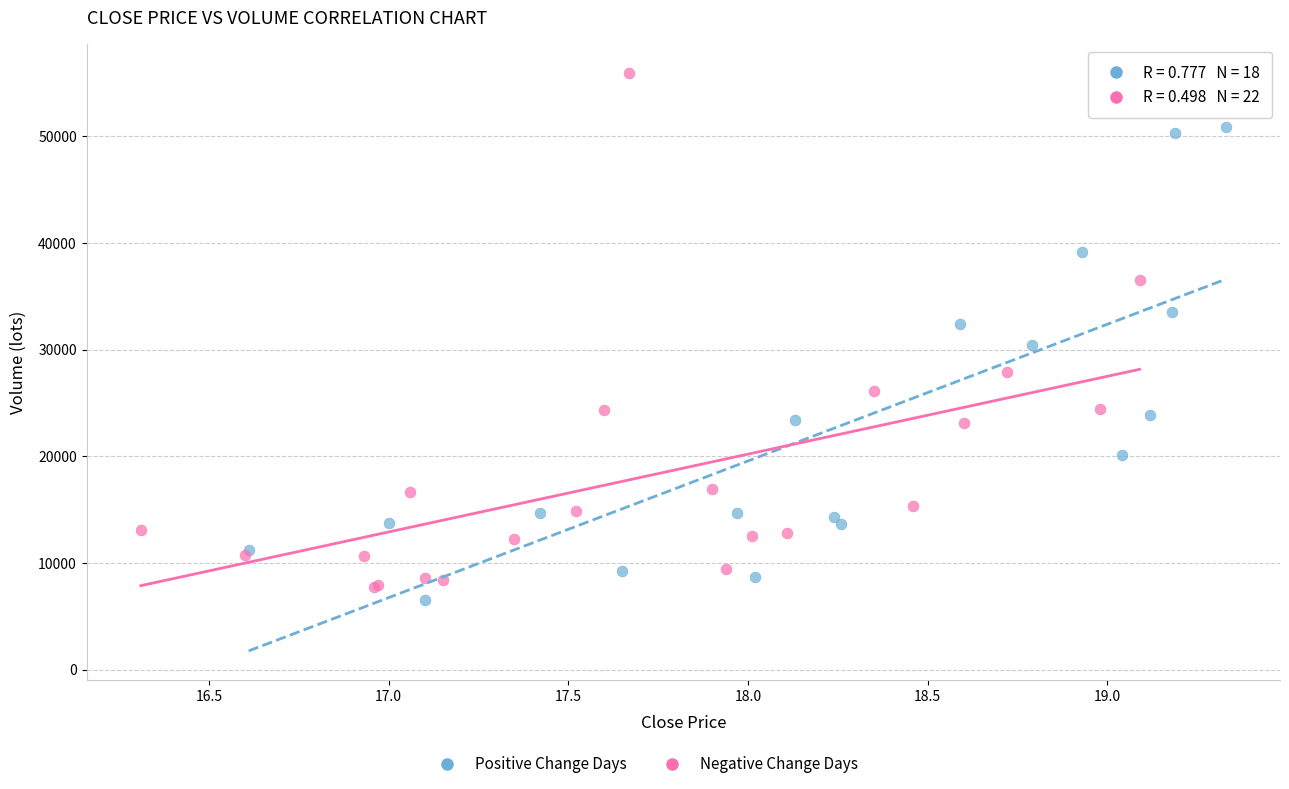

Which series contains the highest Y value?

Negative Change Days